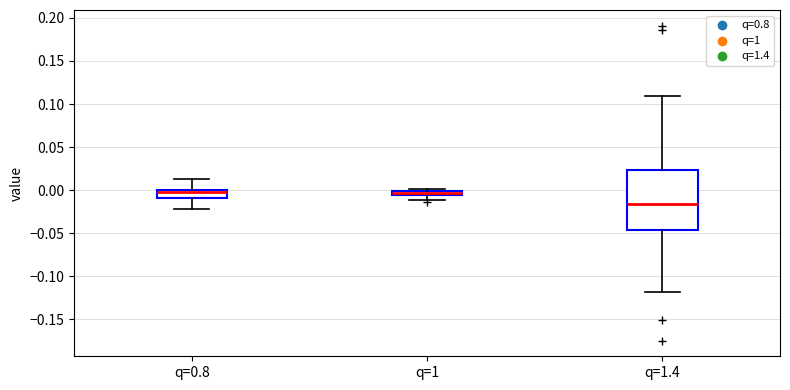

Comparing the boxes themselves (not the whiskers), which one is the tallest?

q=1.4